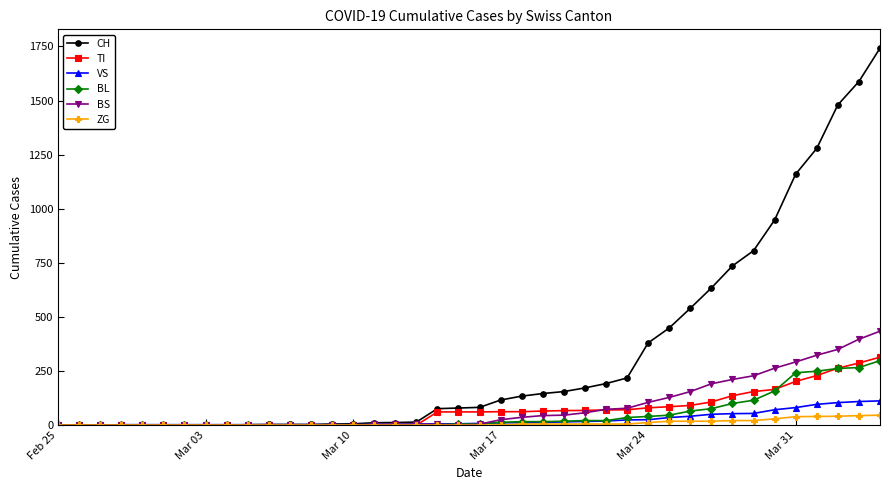

What are all the series names shown in the legend?

CH, TI, VS, BL, BS, ZG